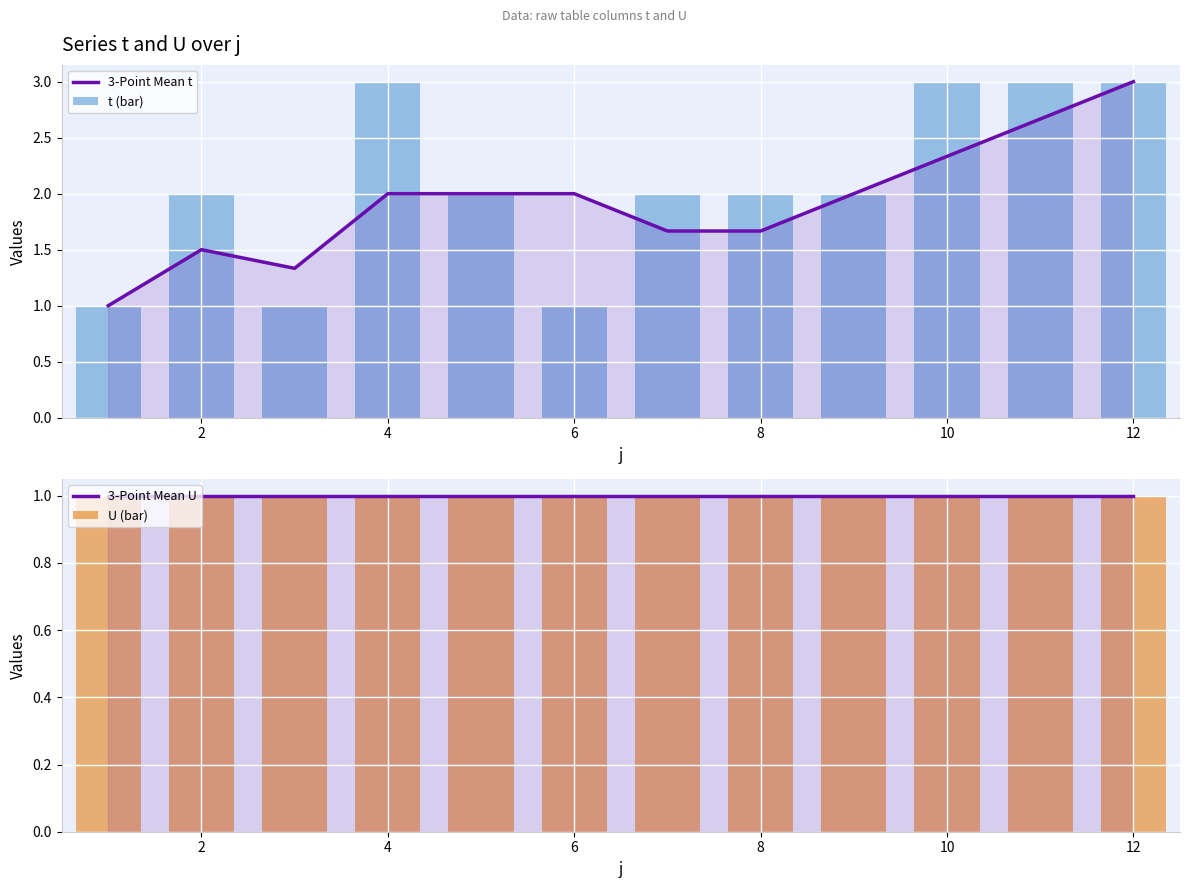

What is the label of the 2nd bar from the left?

2